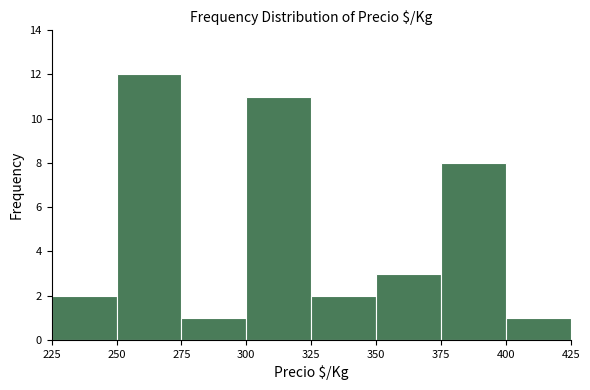

Reading left to right, transcribe this chart: for each bar, give the range it covers on the x-axis and its height. The values are not printed on the chart, so give them approximately, as read against the axis.

225 to 250: 2
250 to 275: 12
275 to 300: 1
300 to 325: 11
325 to 350: 2
350 to 375: 3
375 to 400: 8
400 to 425: 1